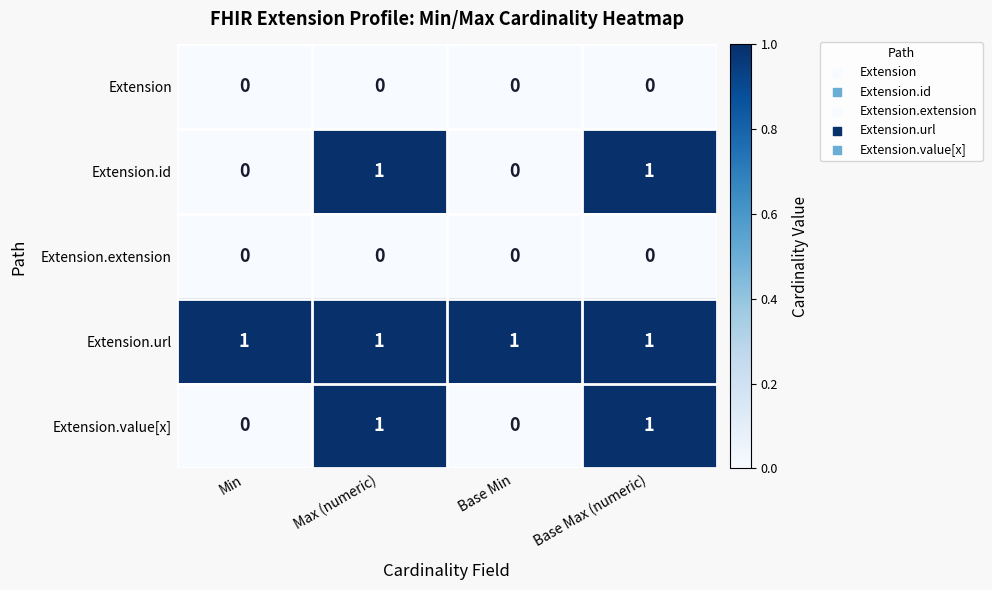

Is it true that Extension.extension equals 0 at Base Min?

True